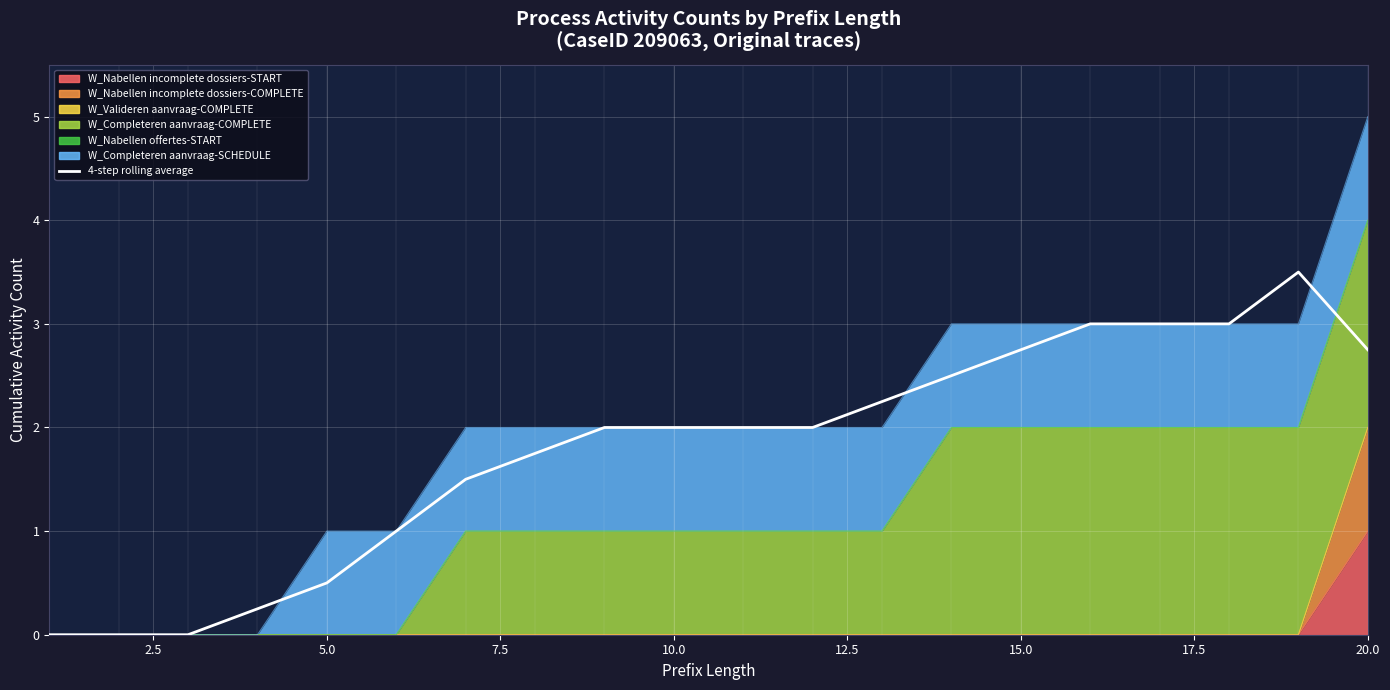

What is the maximum value shown in the chart?

3.5